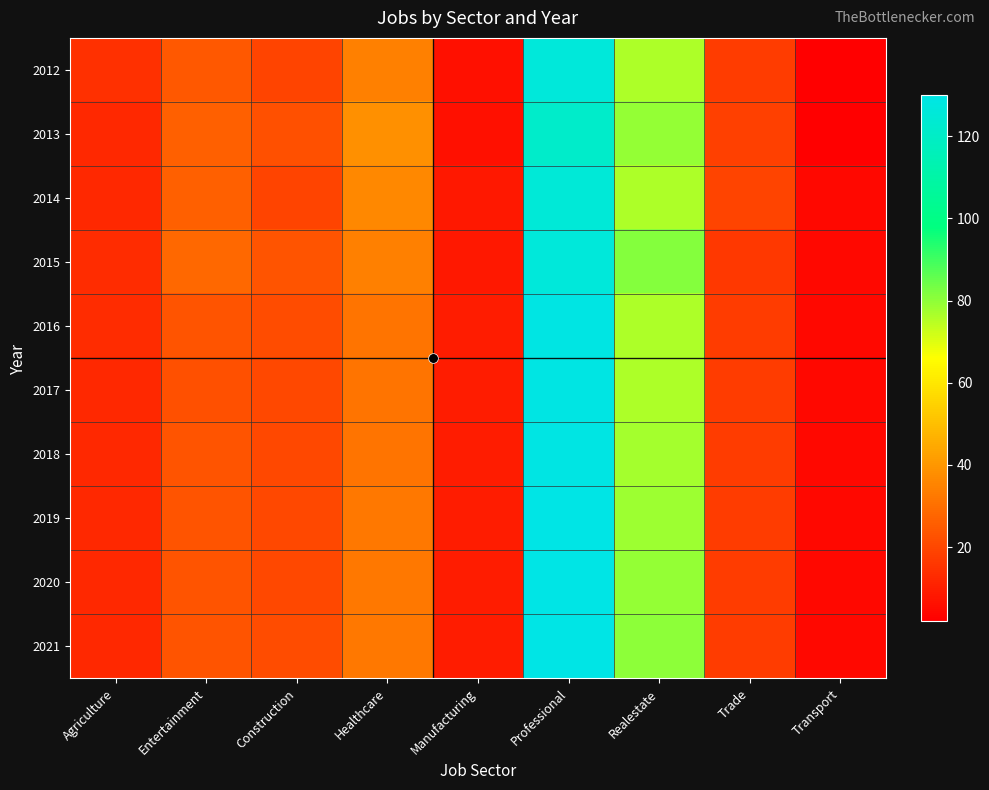

At which category does the chart reach its peak across all series?

Professional